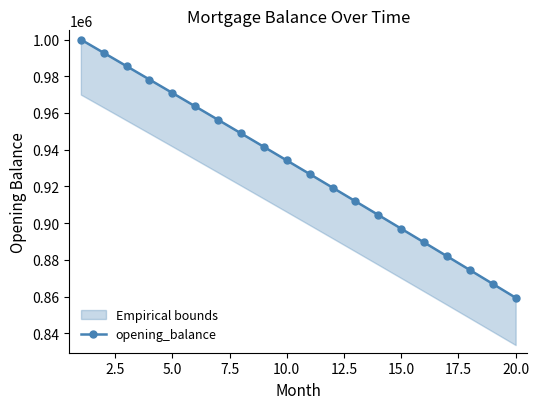

What is the difference between the maximum and minimum values?

140617.4